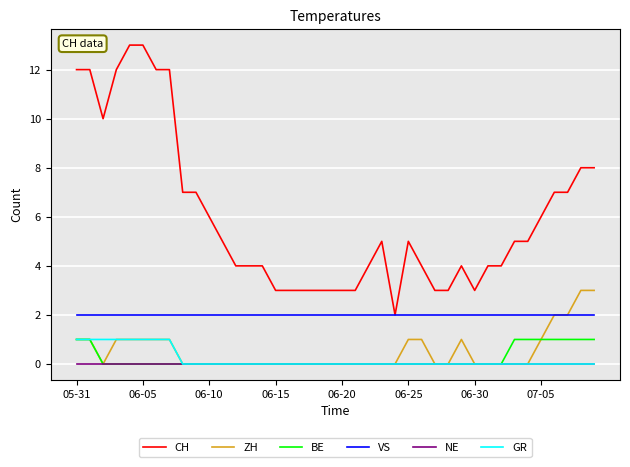

What are all the series names shown in the legend?

CH, ZH, BE, VS, NE, GR